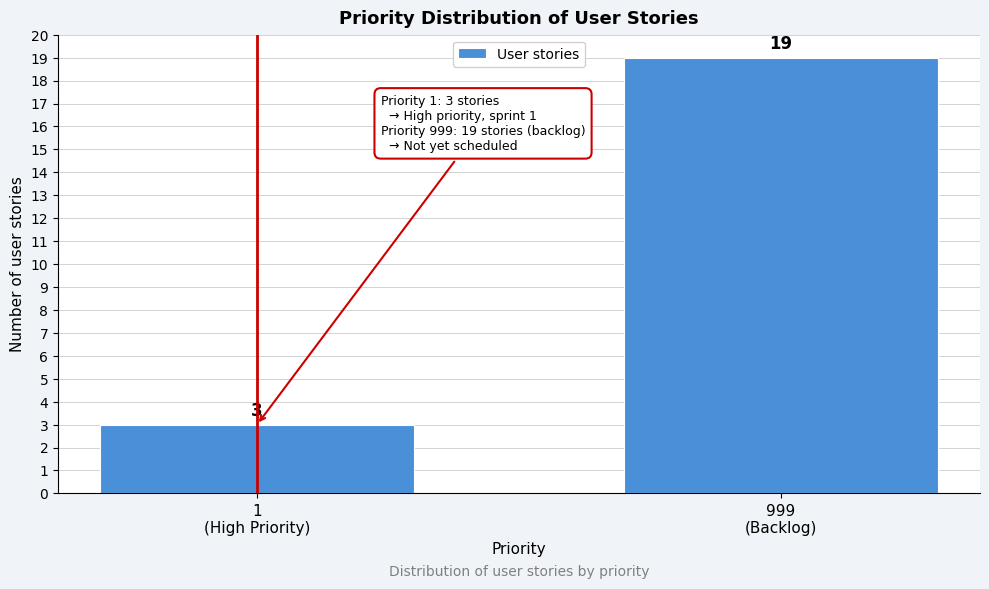

Reading left to right, extract all data points from this chart.

3	19